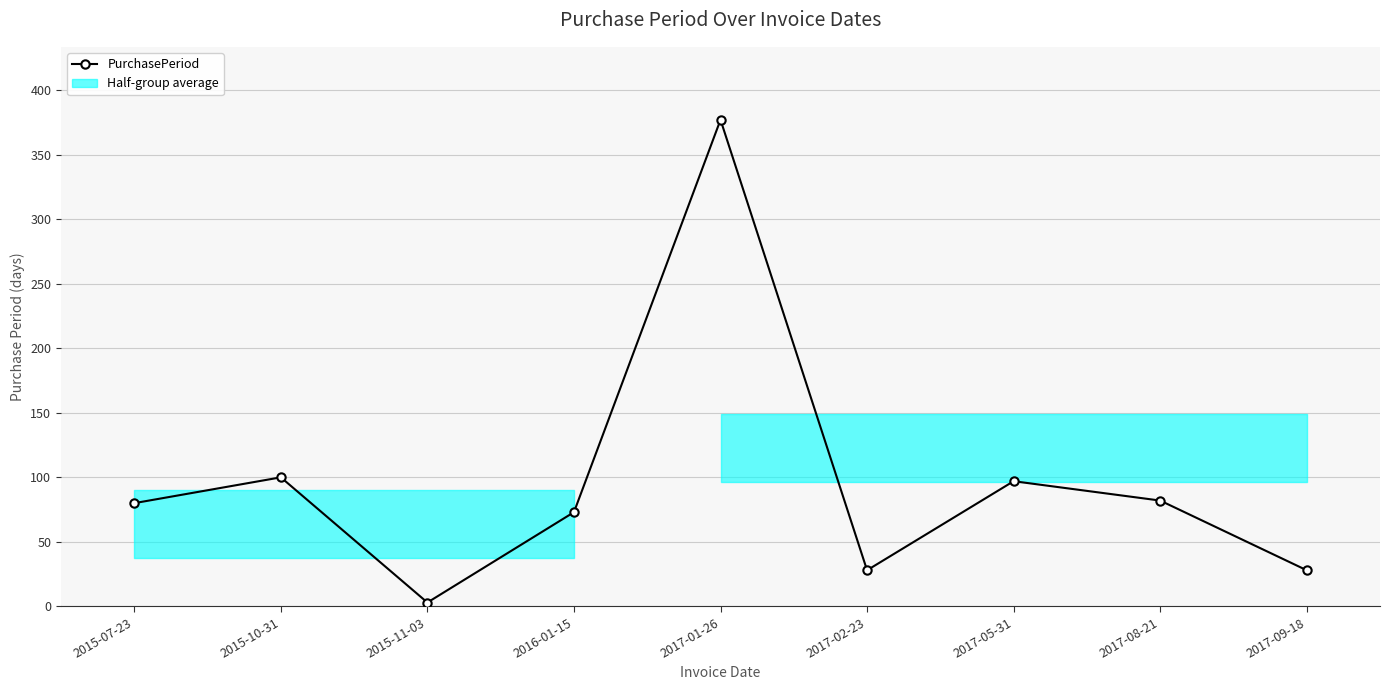

At which category does the data reach its first local peak?

2015-10-31